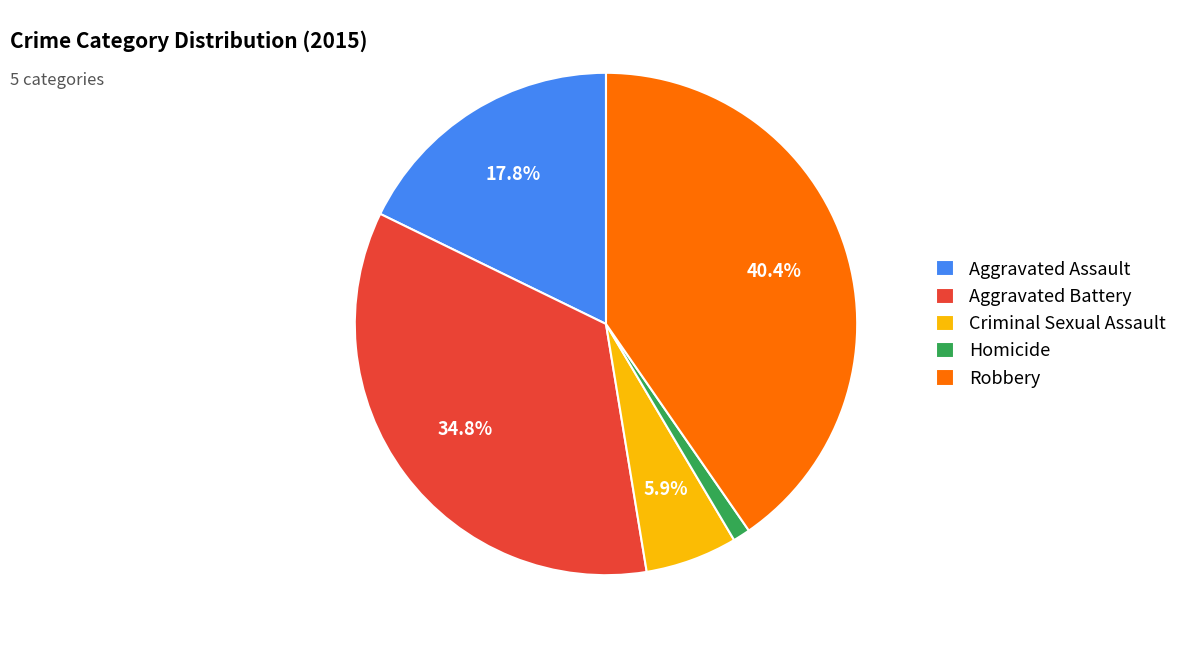

How many slices are in this pie chart?

5